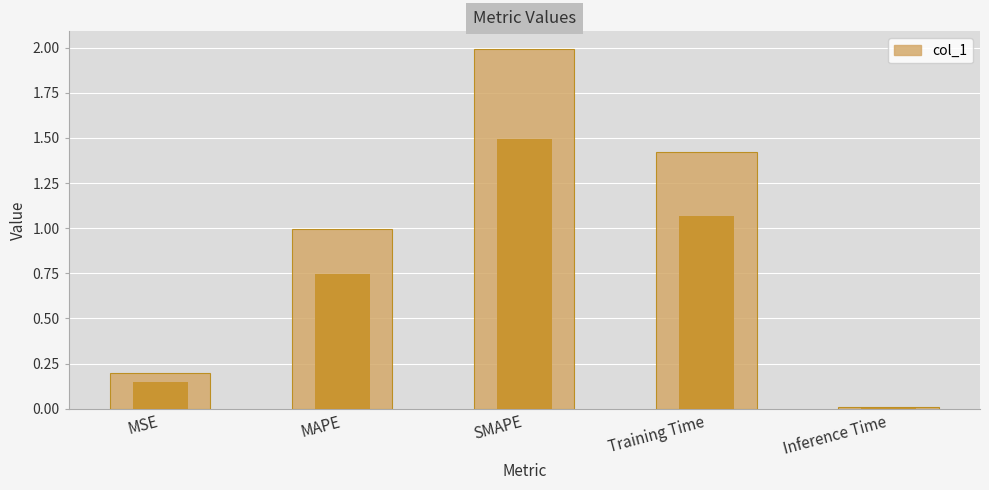

What is the average value?

0.9